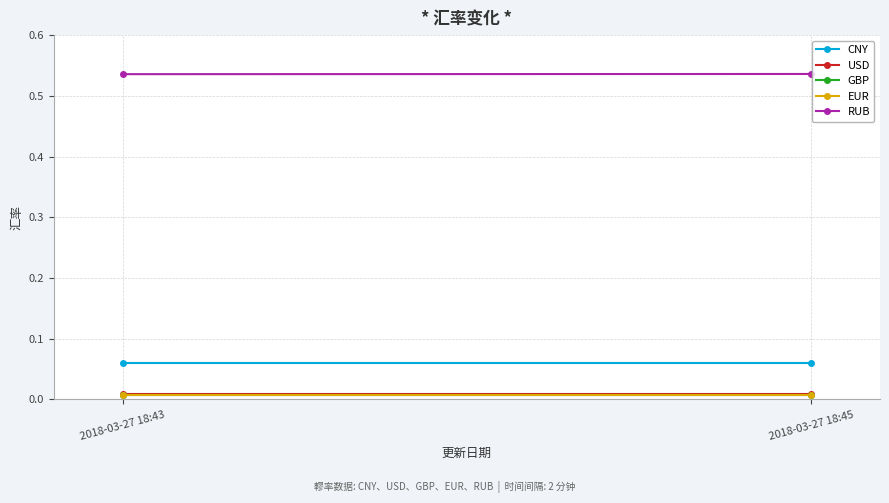

Reading left to right, transcribe all the data shown in this chart.

CNY: 2018-03-27 18:43=0.1	2018-03-27 18:45=0.1
USD: 2018-03-27 18:43=0.0	2018-03-27 18:45=0.0
GBP: 2018-03-27 18:43=0.0	2018-03-27 18:45=0.0
EUR: 2018-03-27 18:43=0.0	2018-03-27 18:45=0.0
RUB: 2018-03-27 18:43=0.5	2018-03-27 18:45=0.5